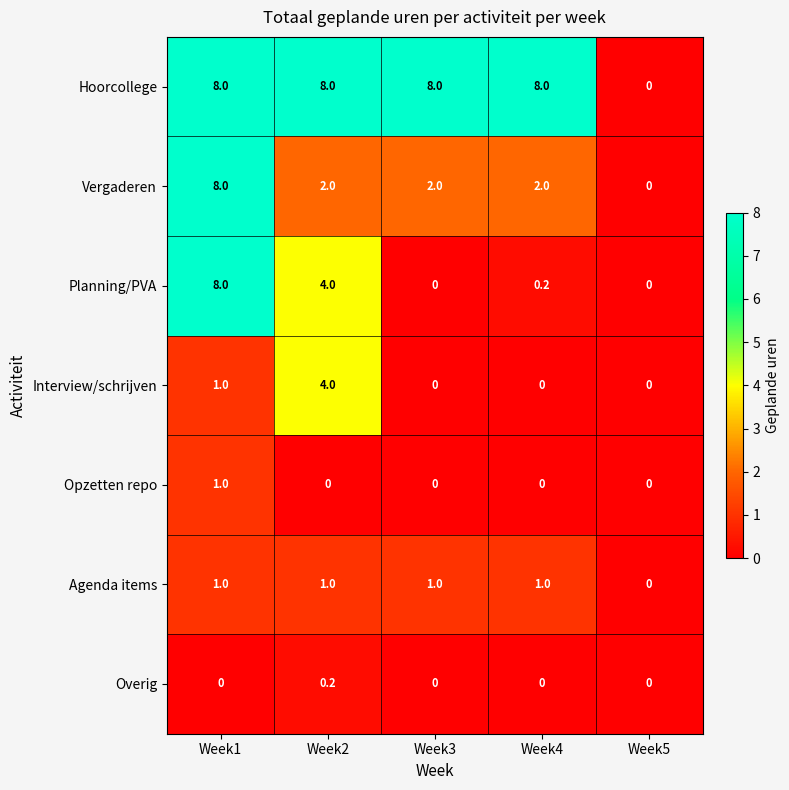

Where is Interview/schrijven nearest to the value 2?

Week1